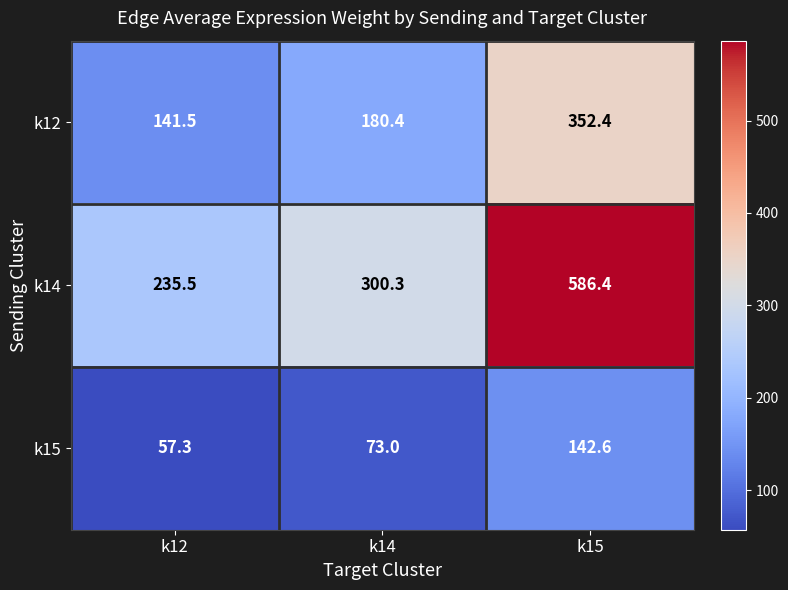

Reading left to right, transcribe all the data shown in this chart.

k12: k12=141.5	k14=180.4	k15=352.4
k14: k12=235.5	k14=300.3	k15=586.4
k15: k12=57.3	k14=73.0	k15=142.6